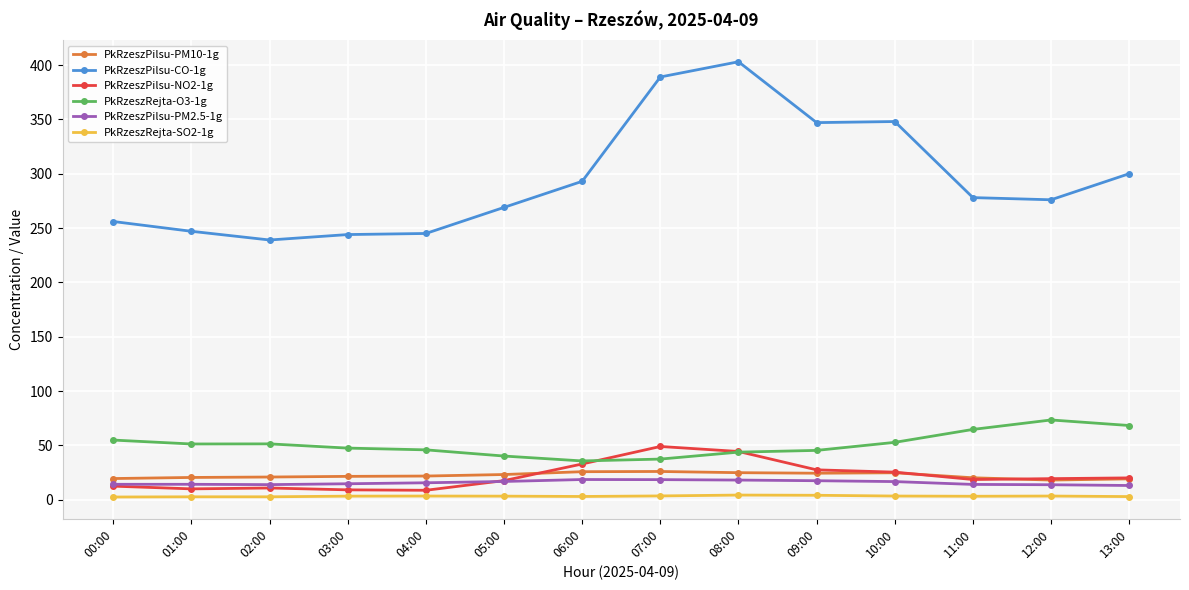

Which series has the largest total across all categories?

PkRzeszPilsu-CO-1g